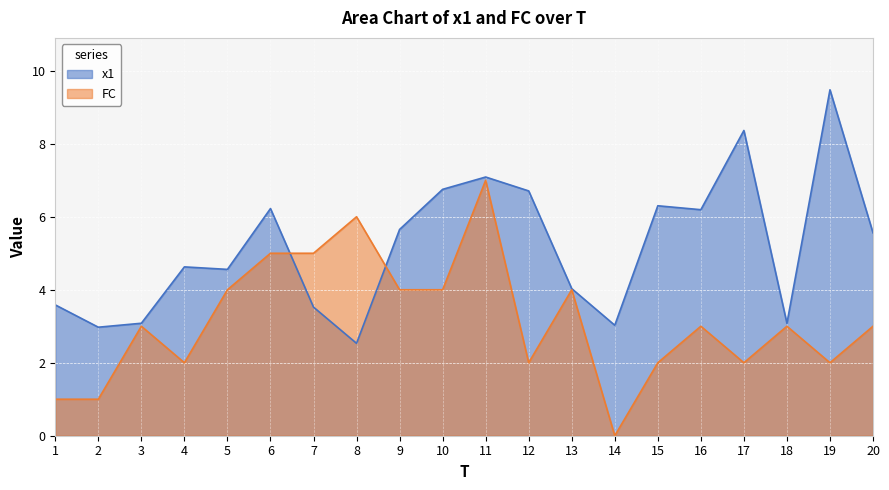

What is the maximum value for FC?

7.0